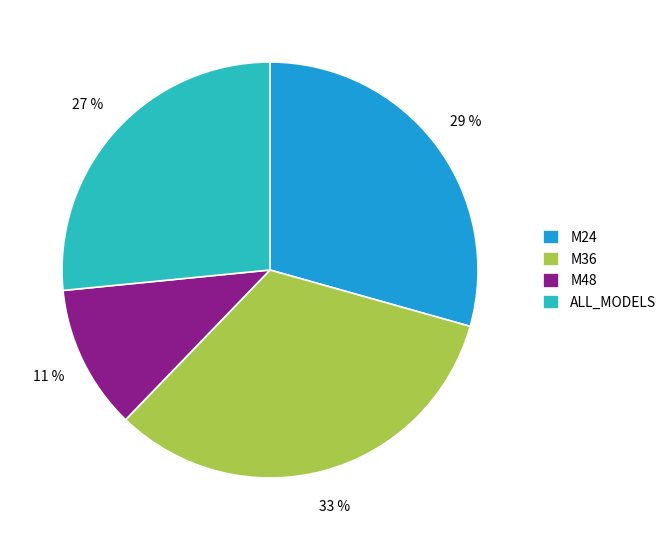

To the nearest percent, what portion does M48 represent?

11%